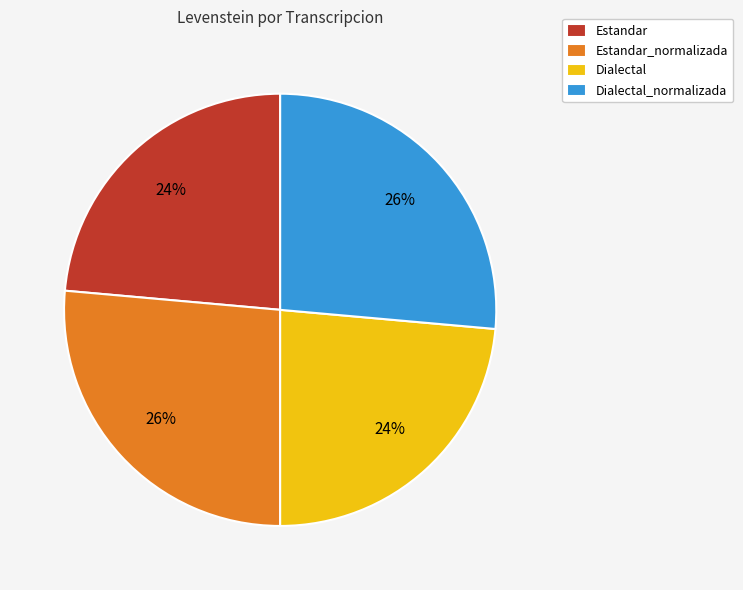

Count the number of slices in the pie.

4